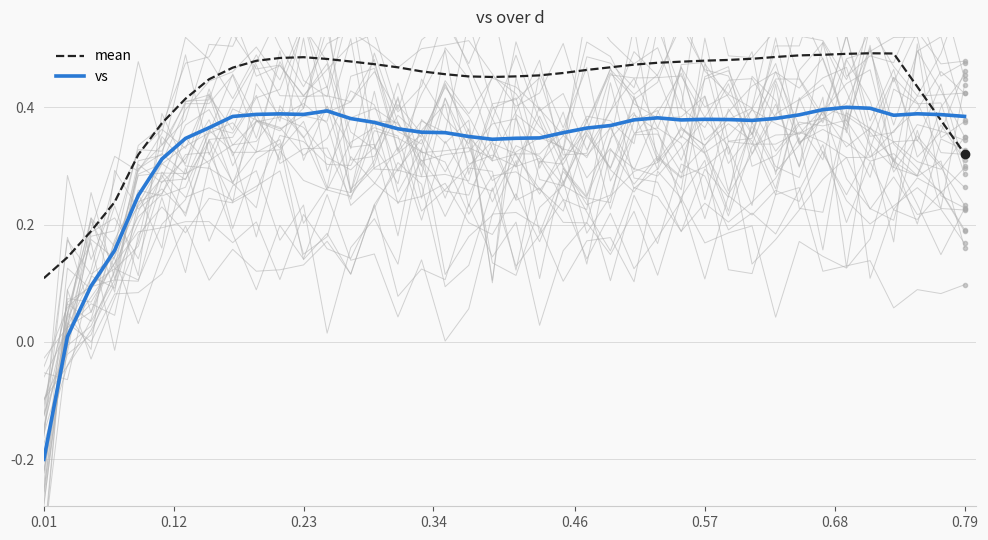

Does the chart have visible grid lines?

Yes